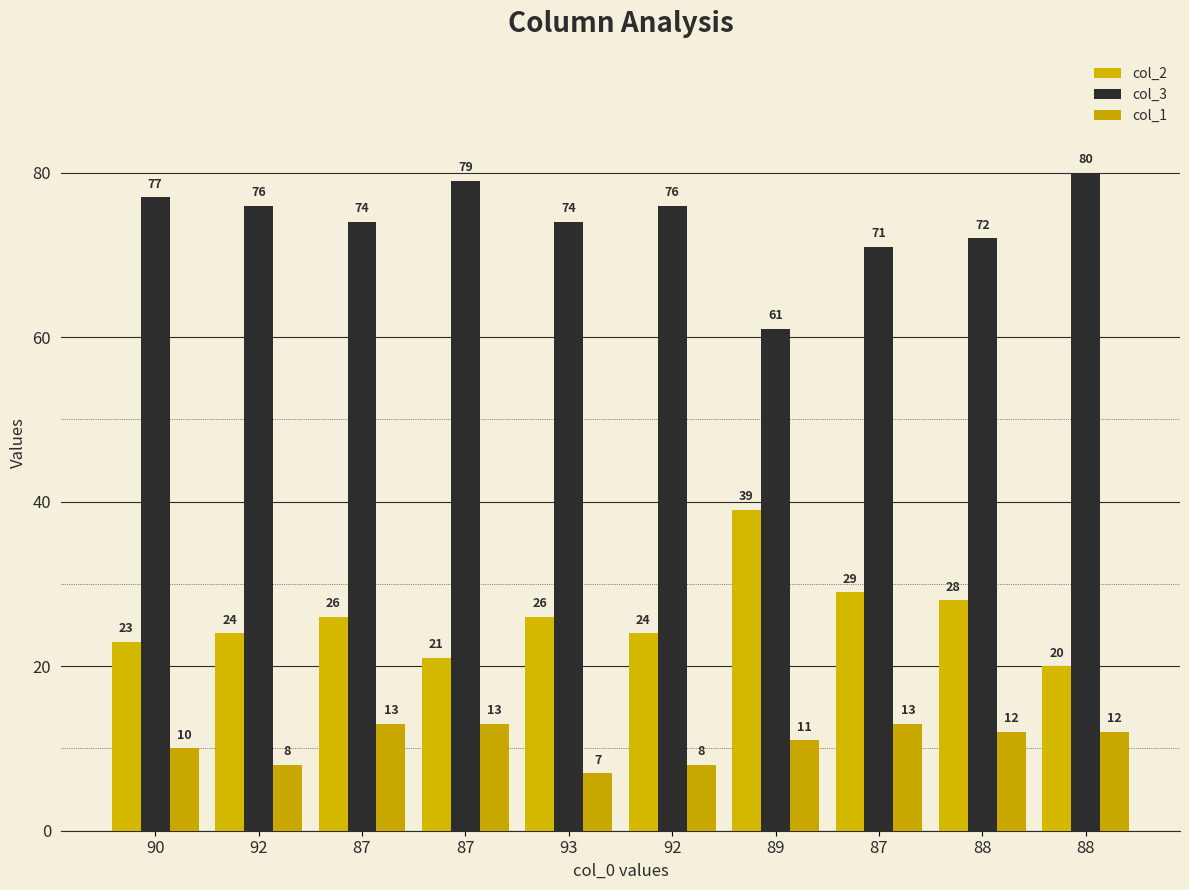

At which category does the chart reach its minimum across all series?

93